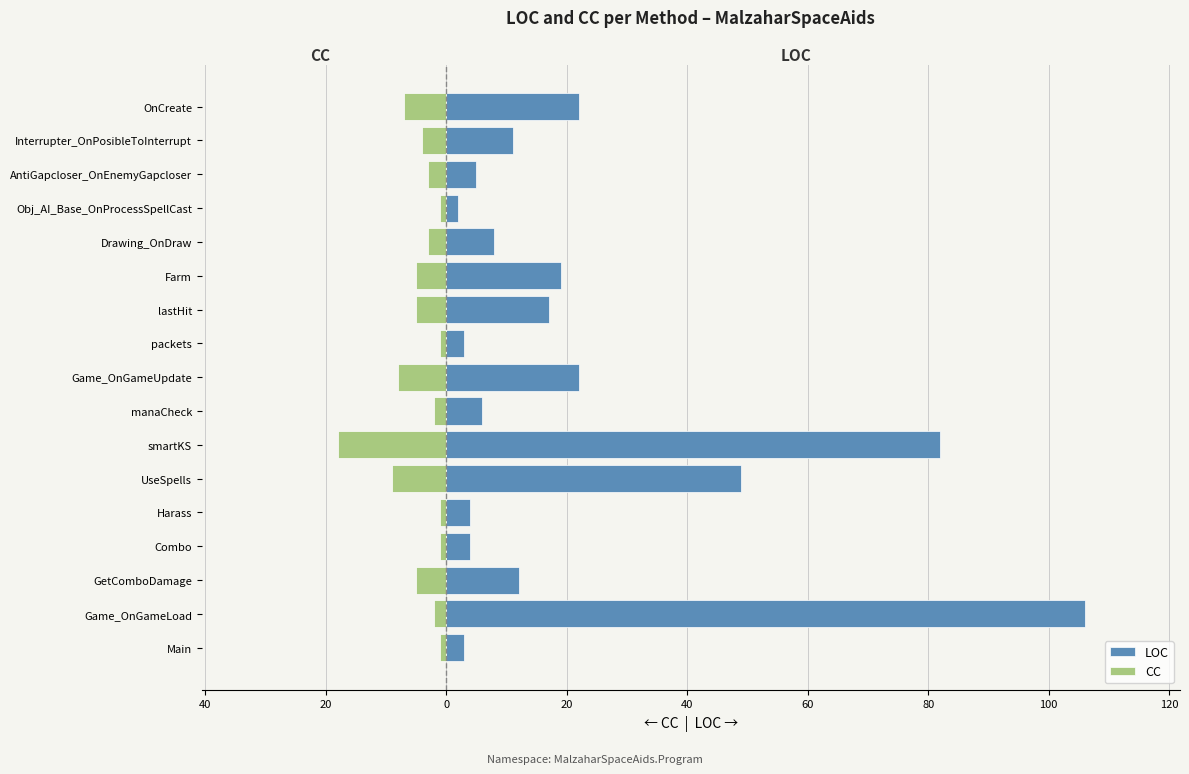

What is the difference between the maximum and minimum values in the LOC series?

104